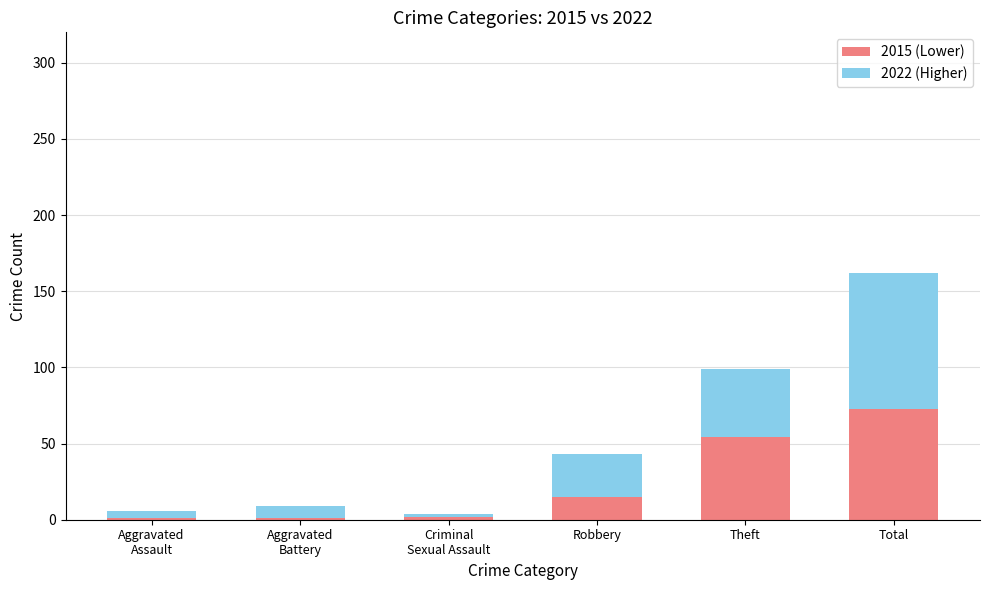

True or false: 2015 (Lower) has a value of 73 at Total.

True